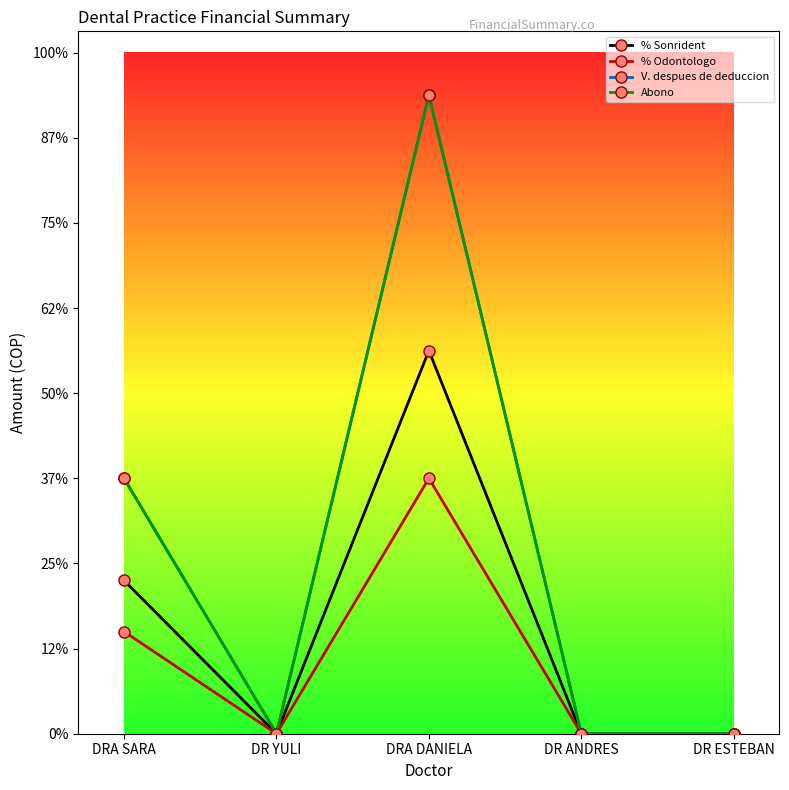

Is this an area chart (filled region under the line)?

No